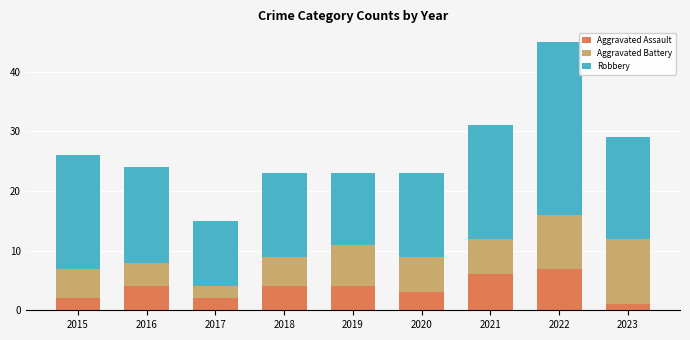

The value of Aggravated Assault at 2020 is 3. True or false?

True